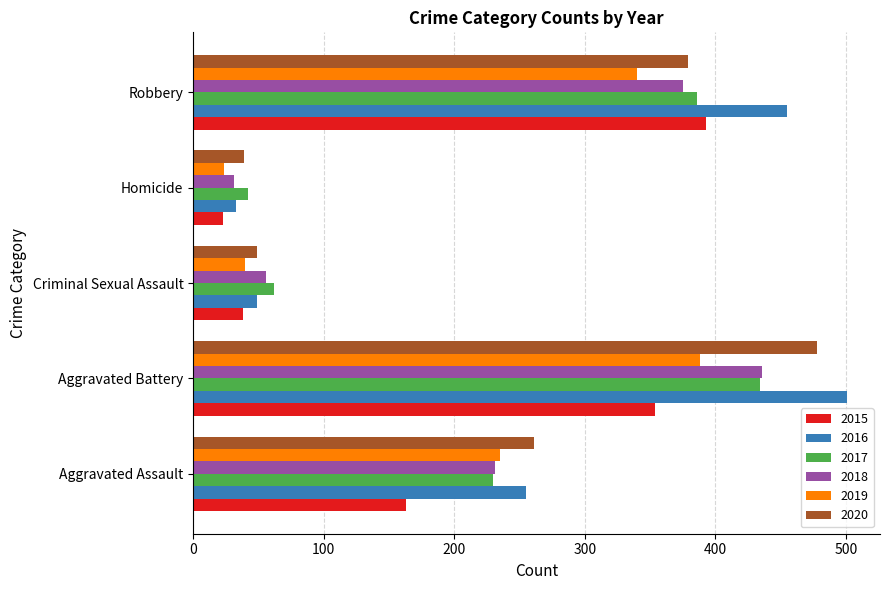

Which category has the highest value in the 2020 series?

Aggravated Battery